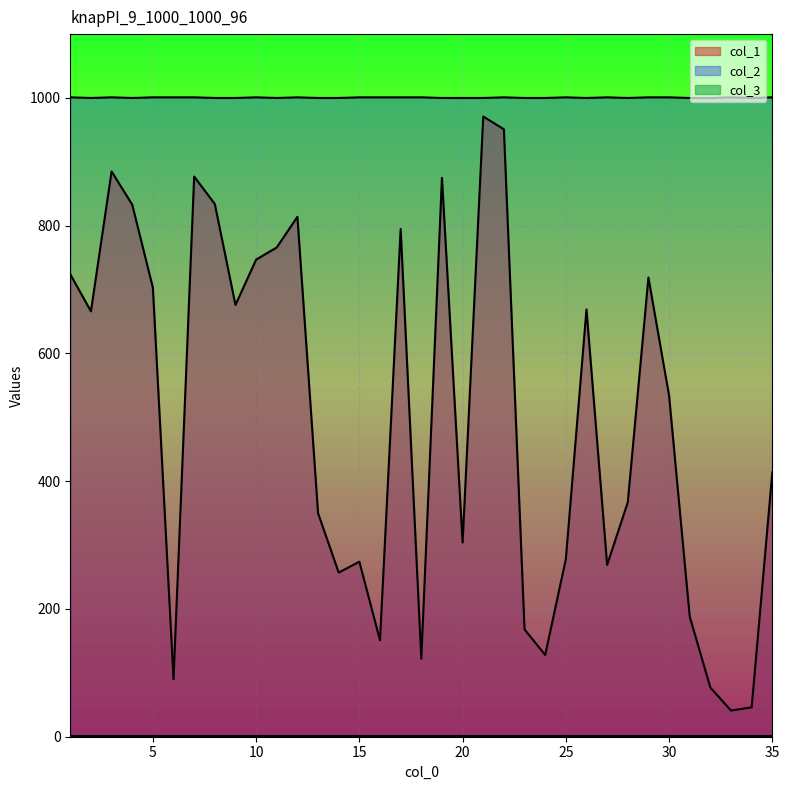

What is the smallest value displayed?

1